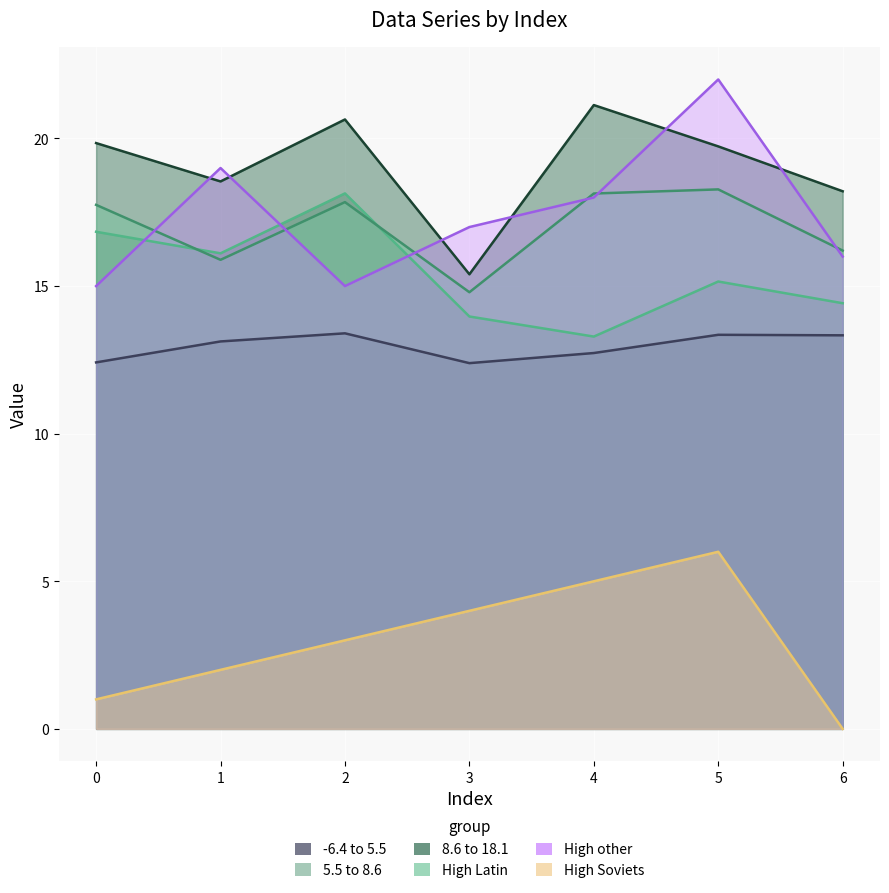

What is the value of the col_1 point at the 6th from the left?

13.3